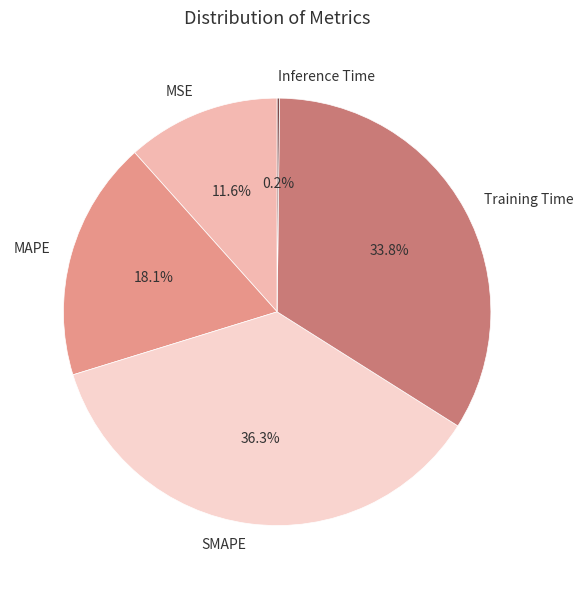

Does any single category account for the majority?

No